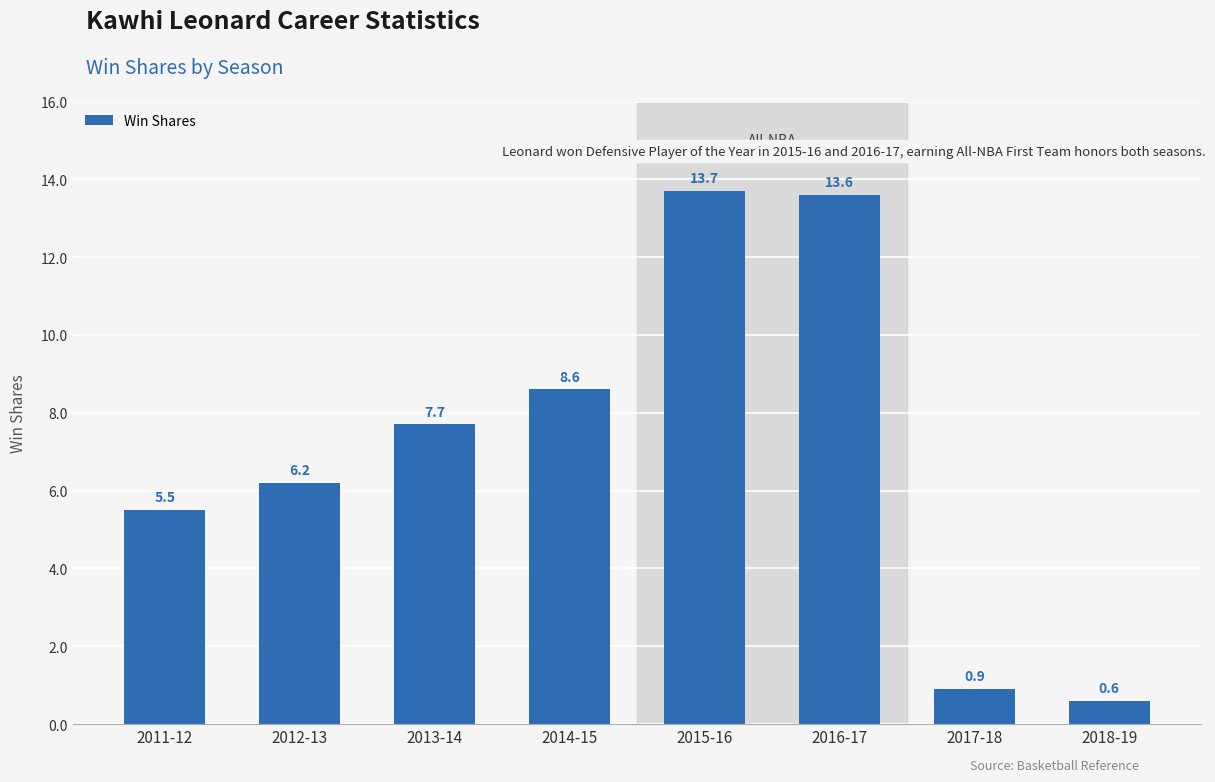

At which label is the value closest to 7?

2013-14